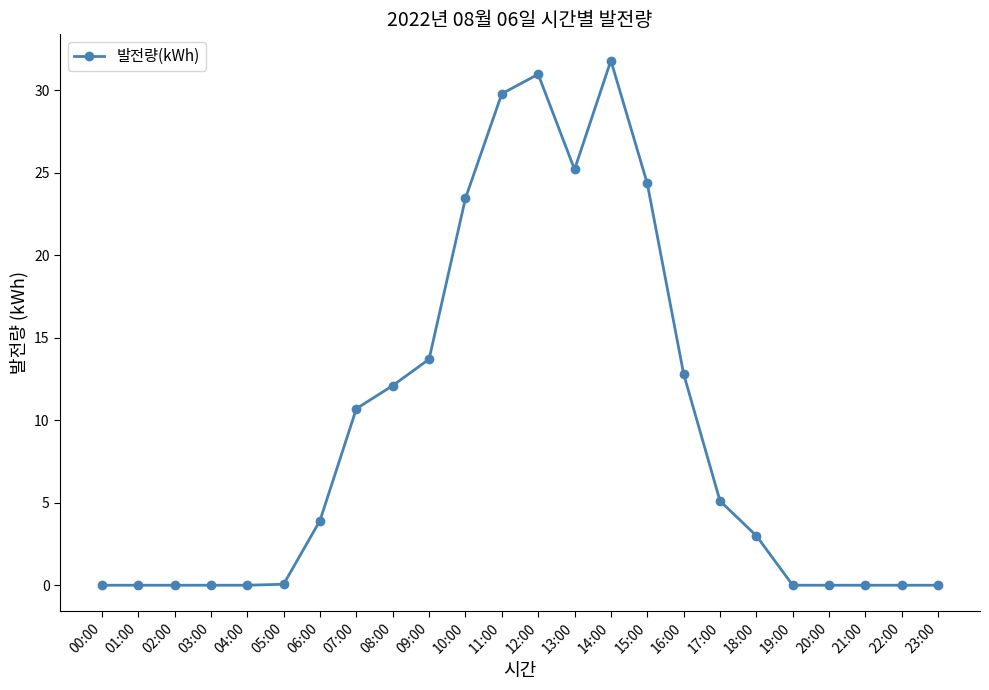

What is the difference between the maximum and minimum values?

31.8